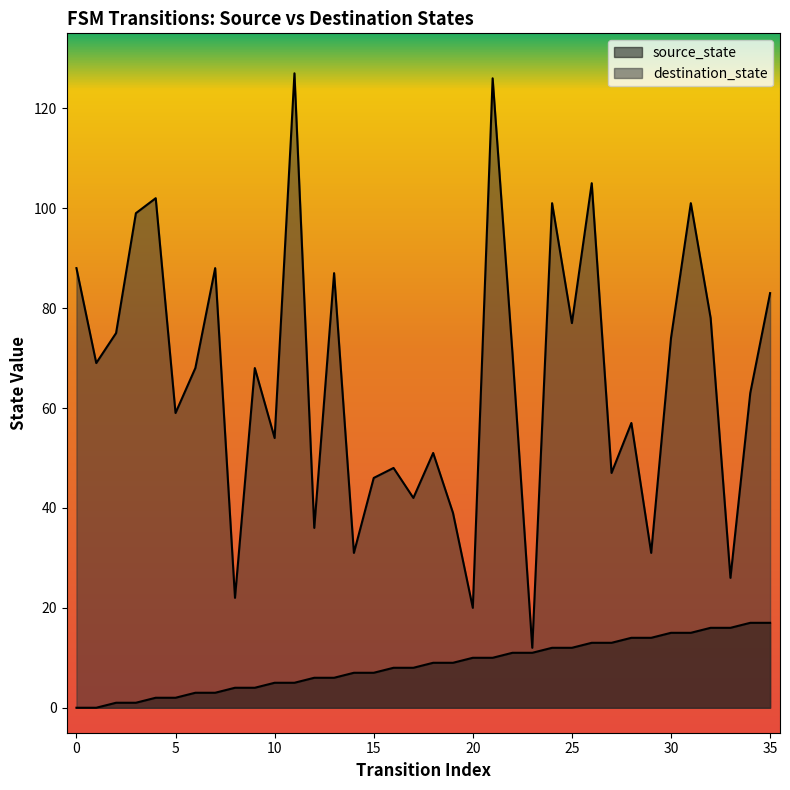

Rank the series by their average value, from lowest to highest.

source_state, destination_state